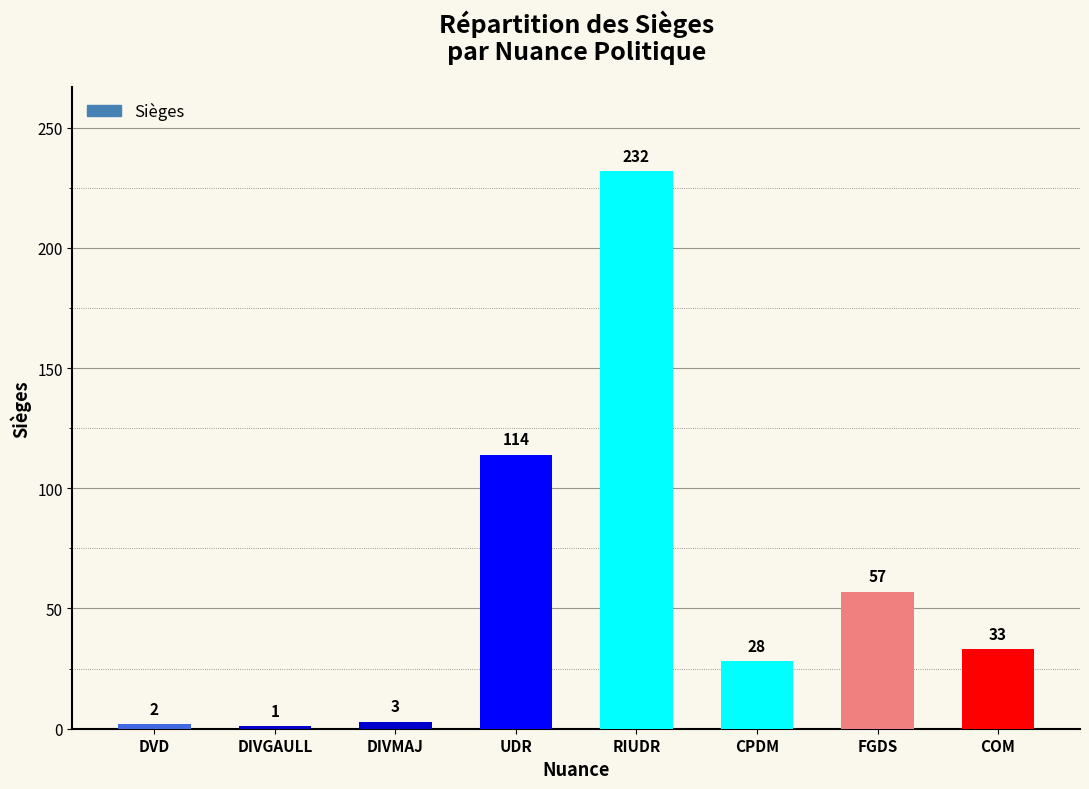

What is the label of the 5th bar from the left?

RIUDR